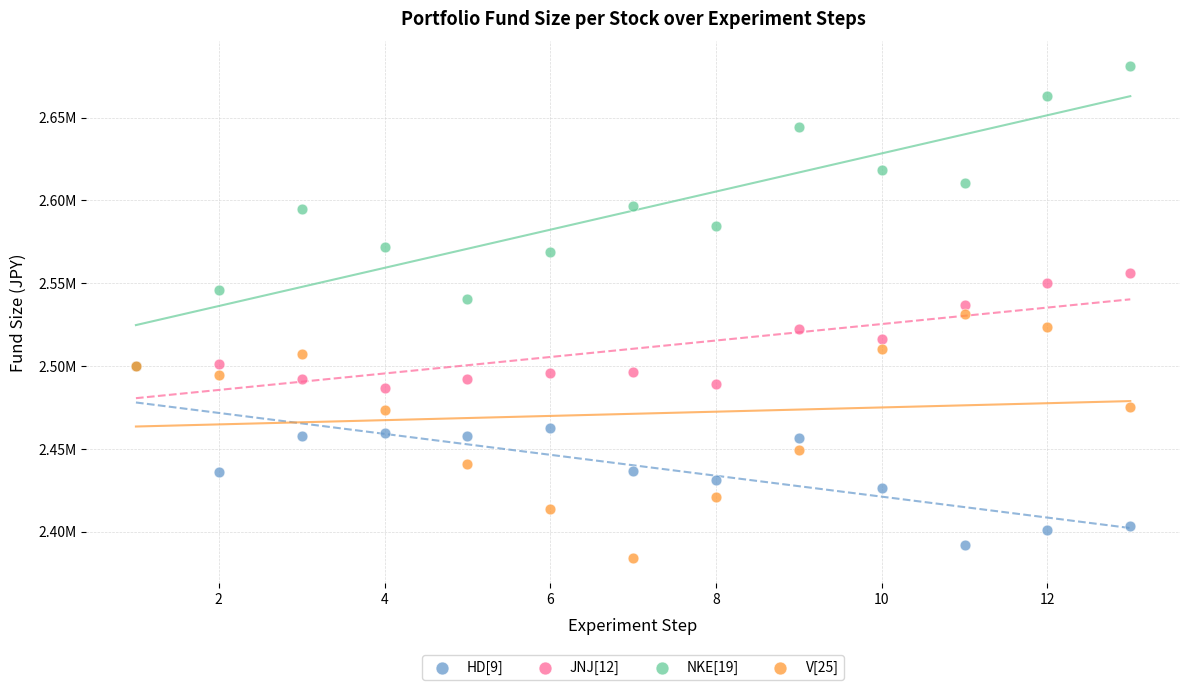

What are all the series names shown in the legend?

HD[9], JNJ[12], NKE[19], V[25]